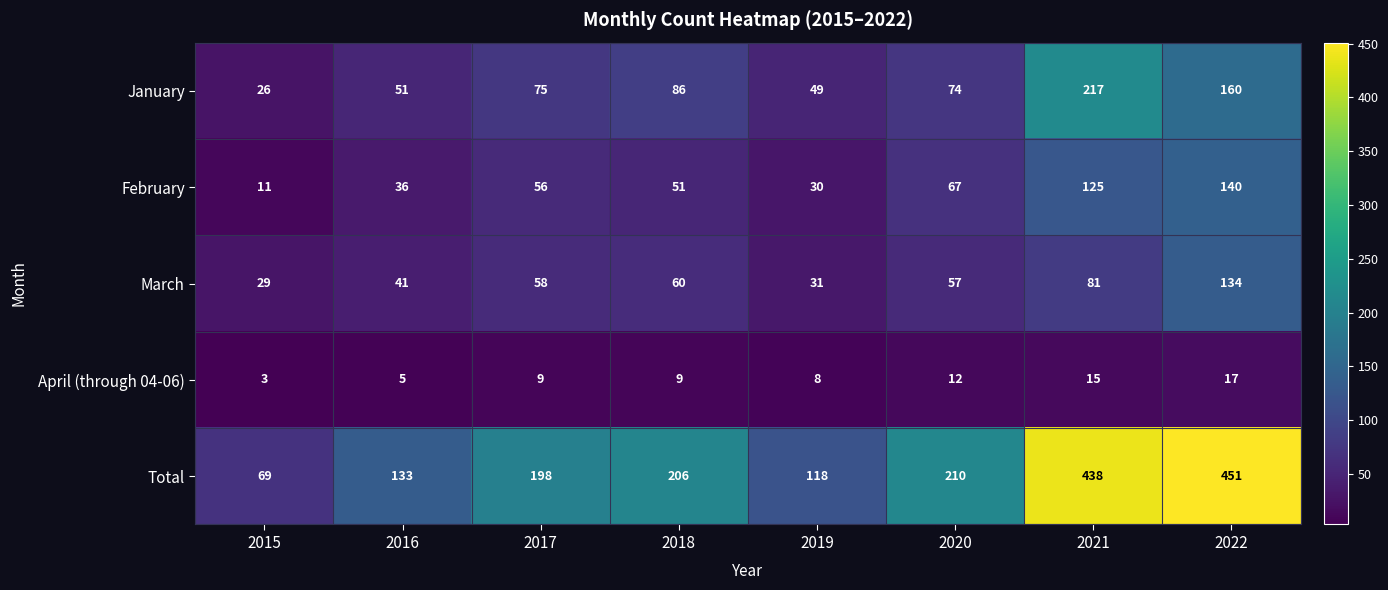

What is the greatest value displayed?

451